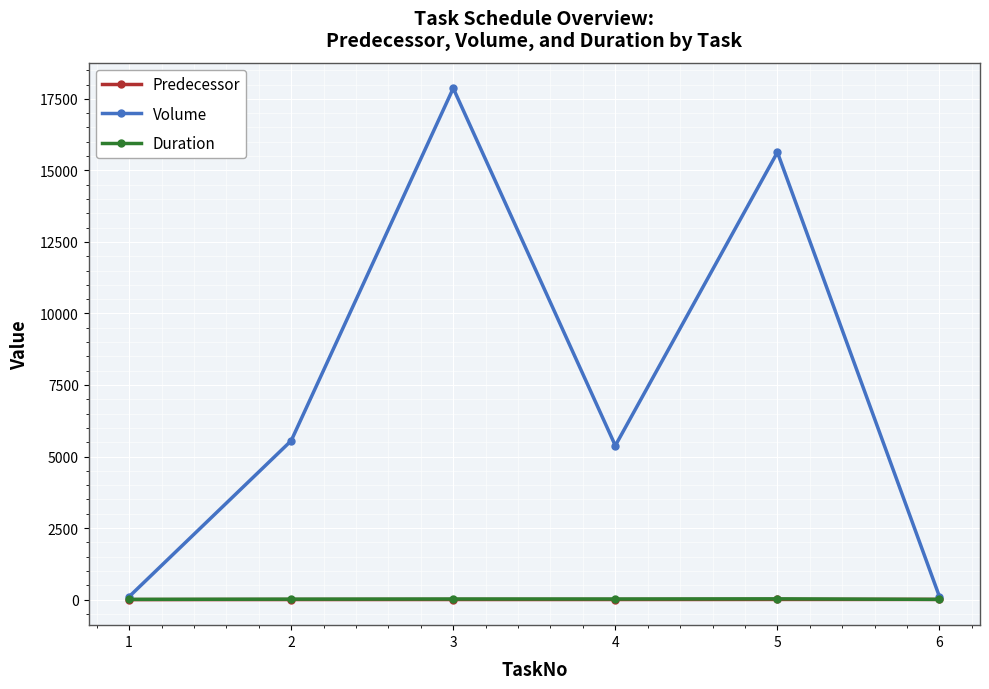

Which series has the largest total across all categories?

Volume